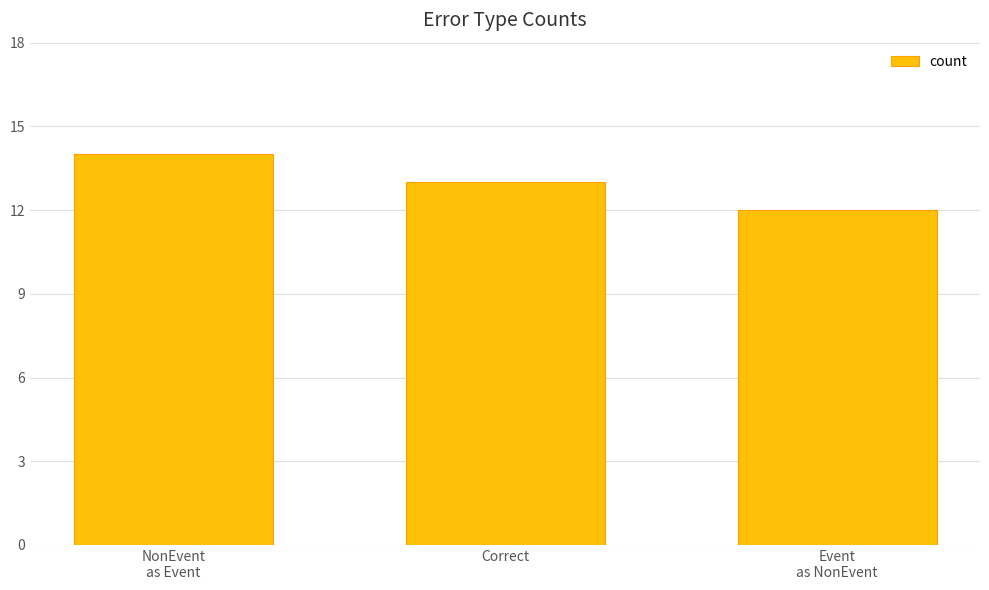

Which category has the highest value across all series?

NonEvent
as Event